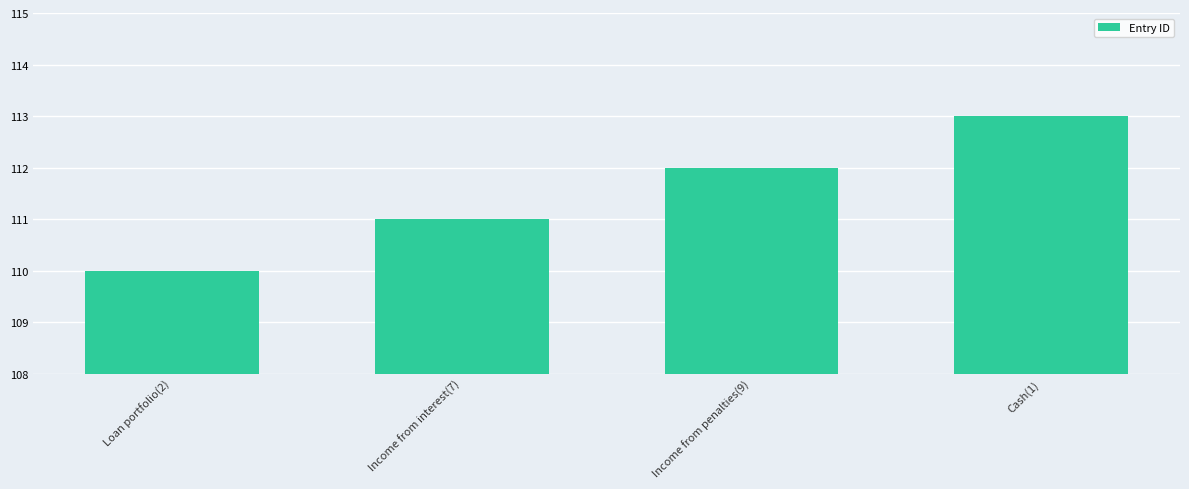

List the labels in order of value, smallest first.

Loan portfolio(2), Income from interest(7), Income from penalties(9), Cash(1)